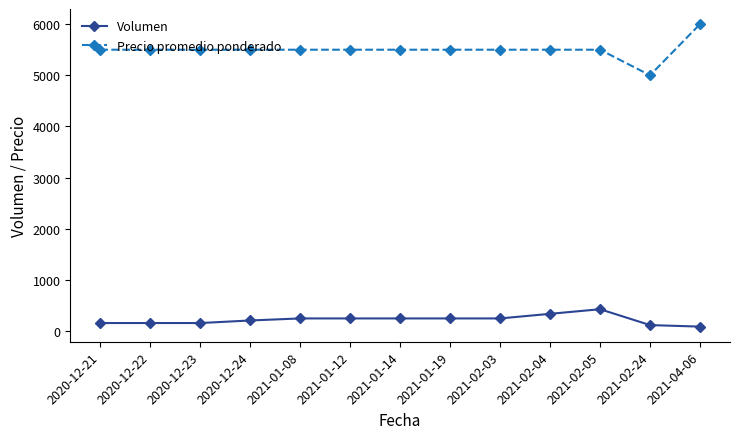

True or false: Precio promedio ponderado and Volumen intersect in this chart.

False